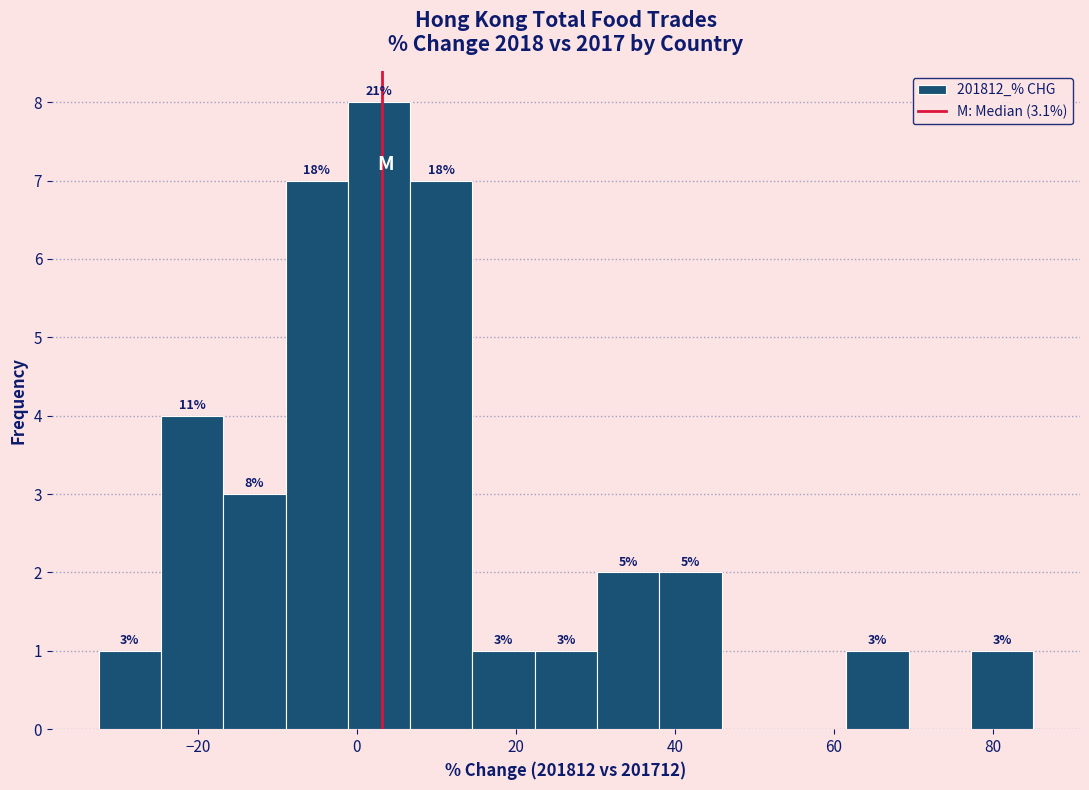

Around what value on the x-axis is the tallest bar? Give the approximate position of its centre, as read against the axis.

2